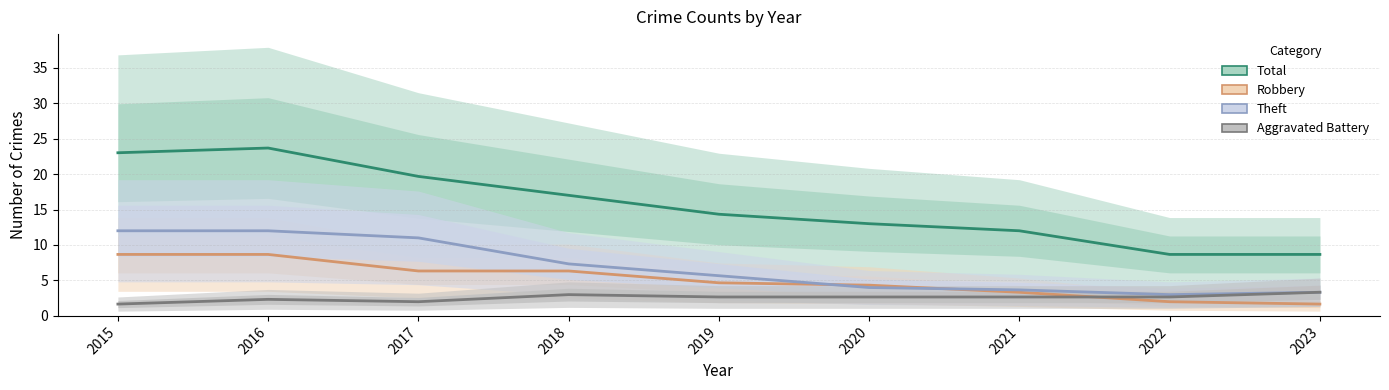

The value of Theft at 2021 is 2.0. True or false?

False